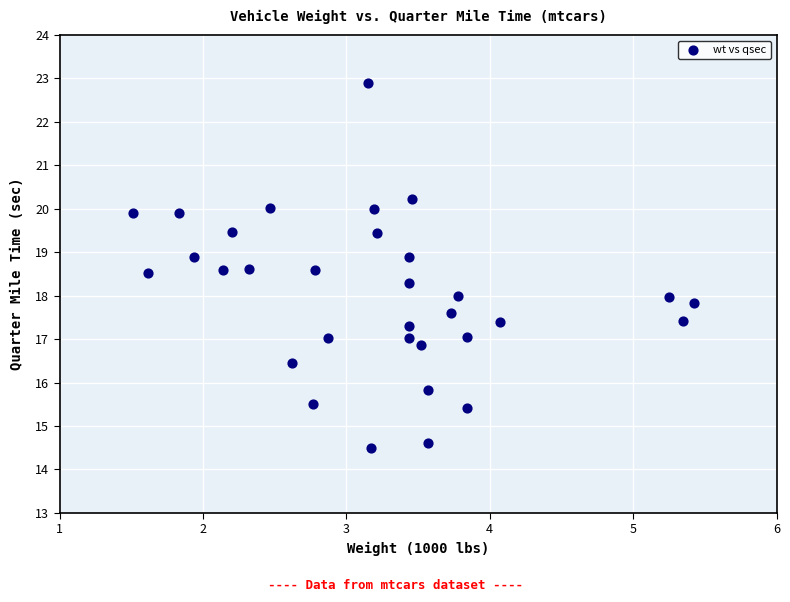

What is the range of Y values (max minus min)?

8.4